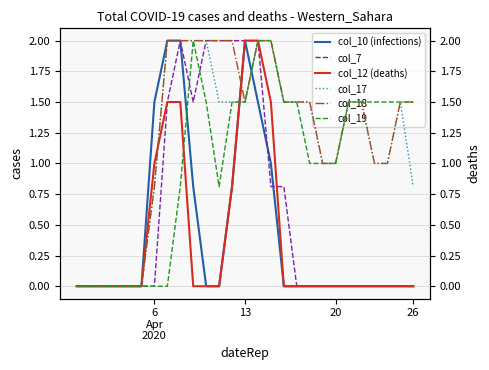

Where is col_10 (infections) nearest to the value 1?

15